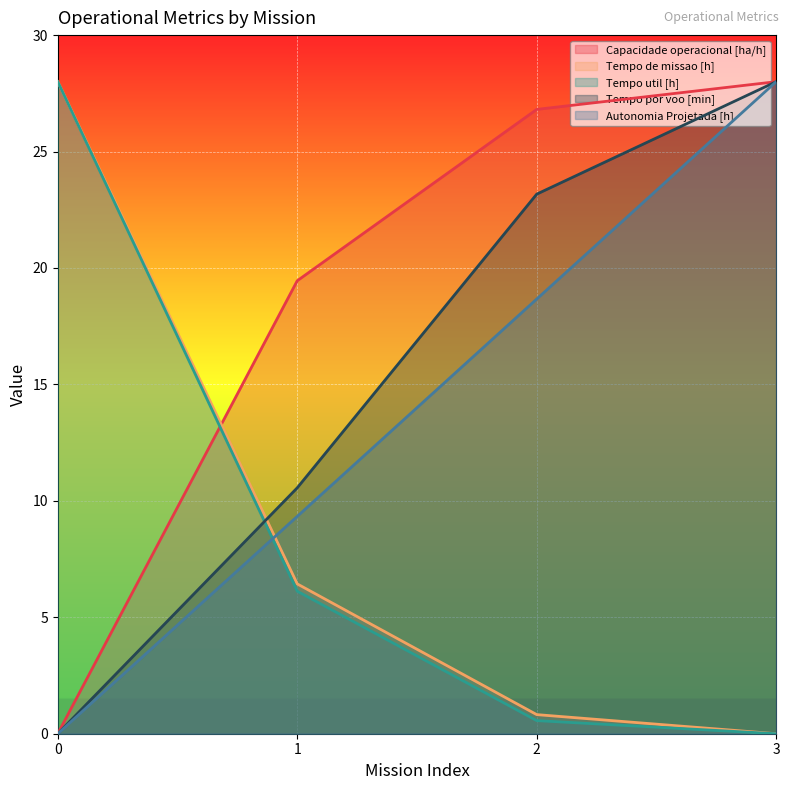

Reading left to right, transcribe all the data shown in this chart.

Capacidade operacional [ha/h]: 0.0	19.5	26.8	28.0
Tempo de missao [h]: 28.0	6.4	0.8	0.0
Tempo util [h]: 28.0	6.1	0.6	0.0
Tempo por voo [min]: 0.0	10.6	23.2	28.0
Autonomia Projetada [h]: 0.0	9.3	18.7	28.0